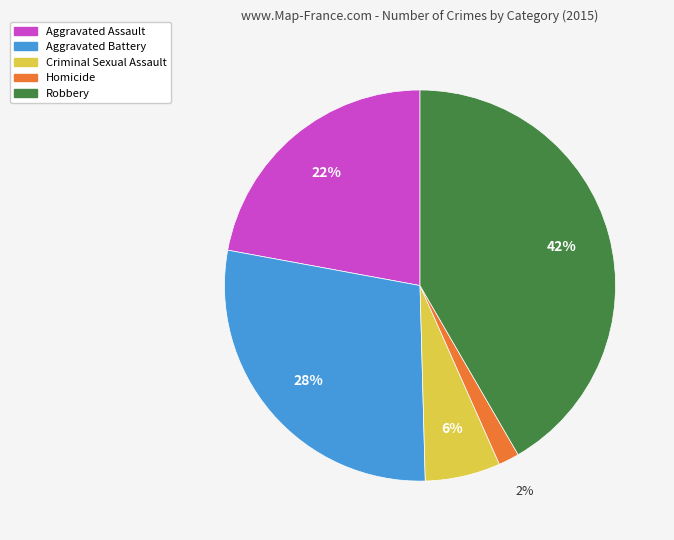

Which slice is the smallest?

Homicide